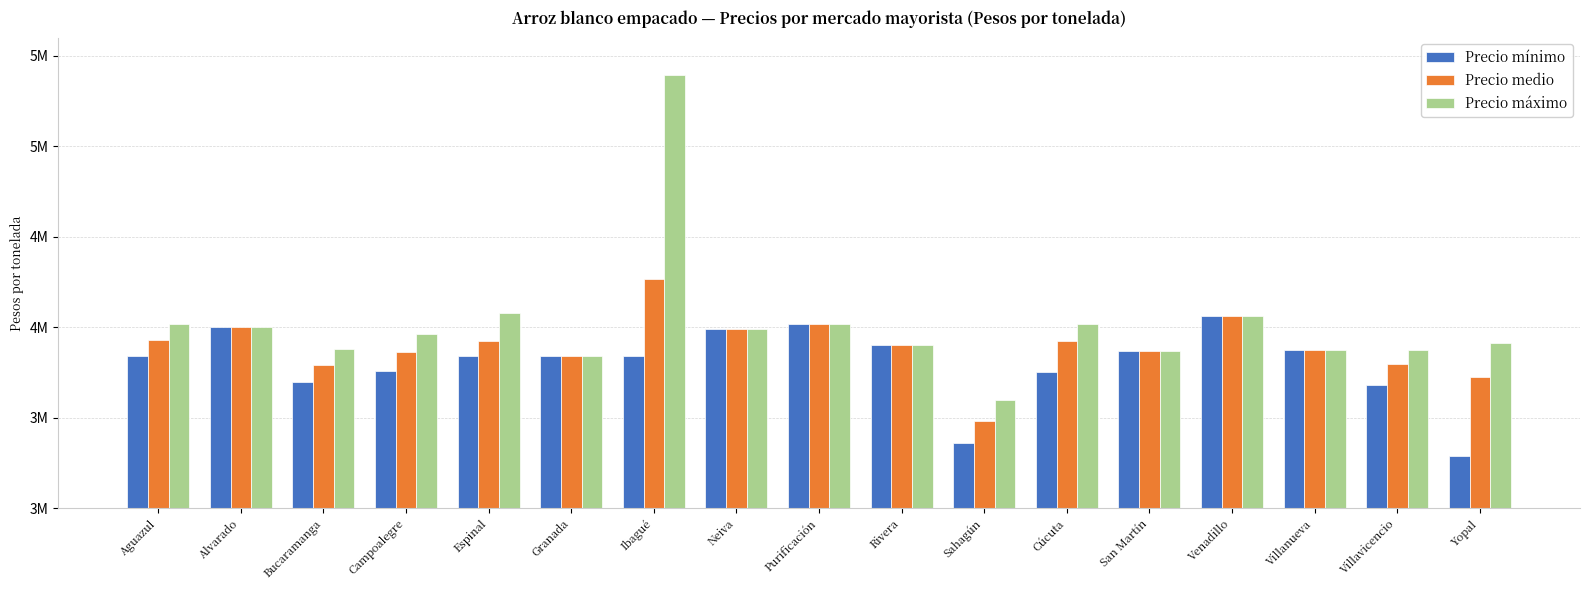

Is the value of Precio máximo at Cúcuta greater than the value of Precio medio at Cúcuta?

Yes